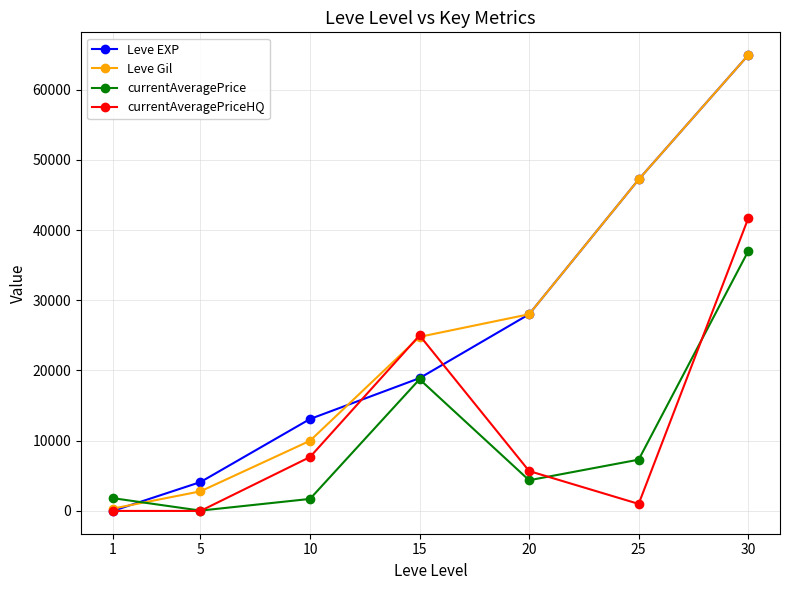

What are all the series names shown in the legend?

Leve EXP, Leve Gil, currentAveragePrice, currentAveragePriceHQ